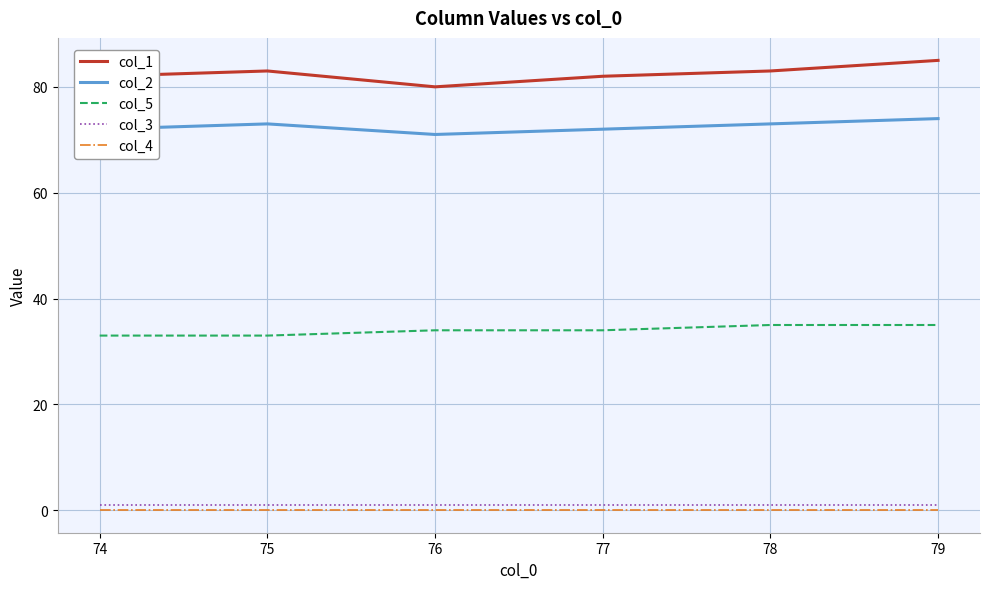

Which series has the widest spread of values?

col_1